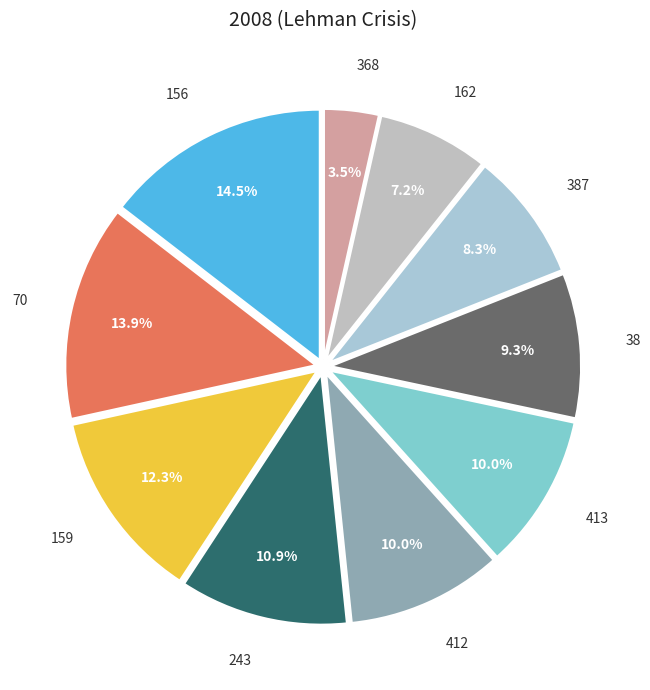

What portion of the pie excludes 162?

92.8%